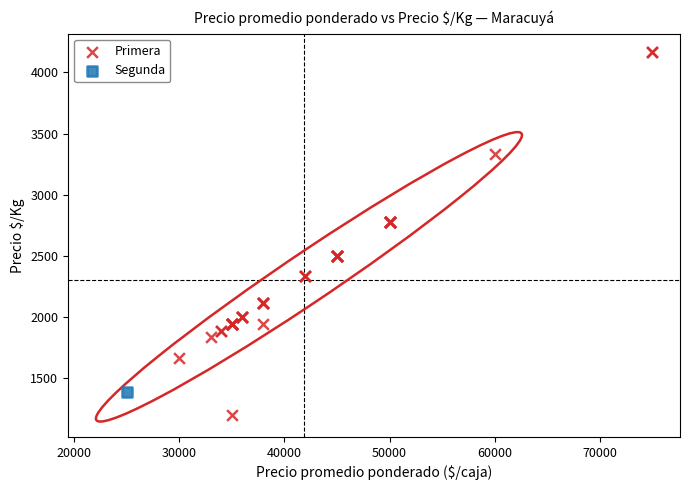

What are all the series names shown in the legend?

Primera, Segunda